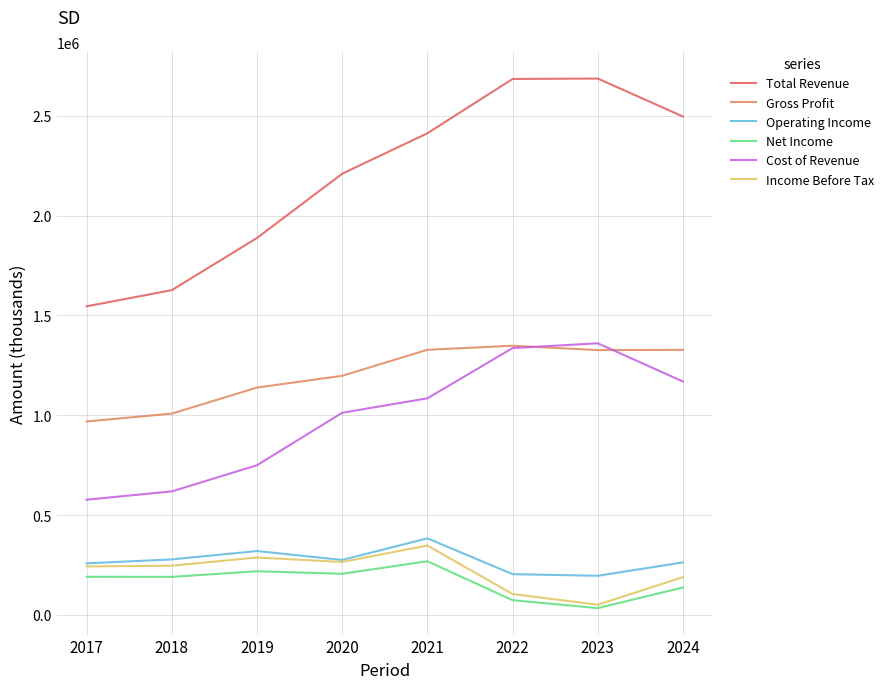

What is the sum of all Operating Income values?

2176300